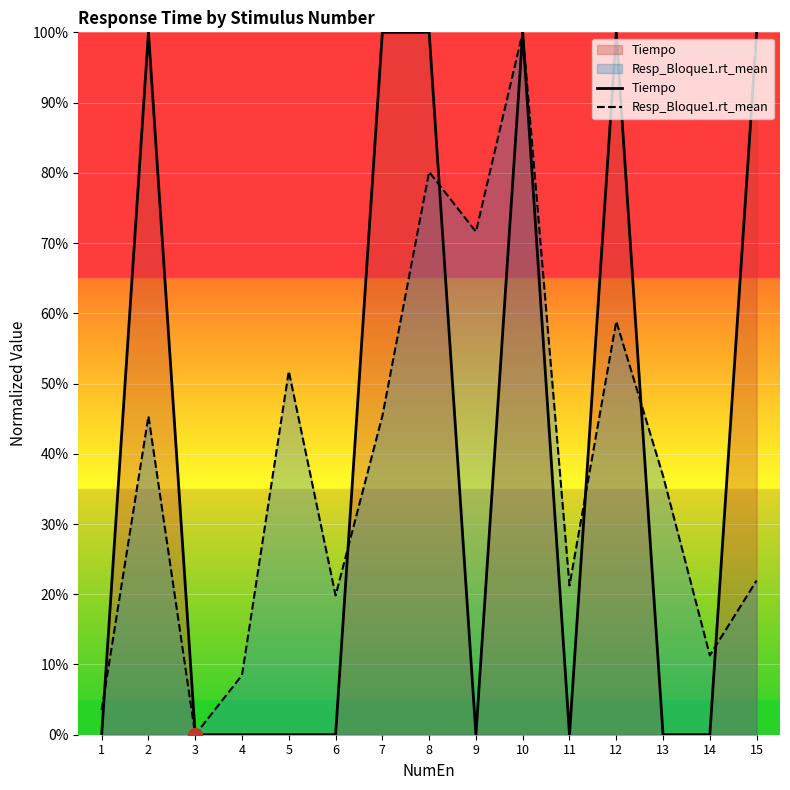

Count the Tiempo values in the range 0 to 1.

15